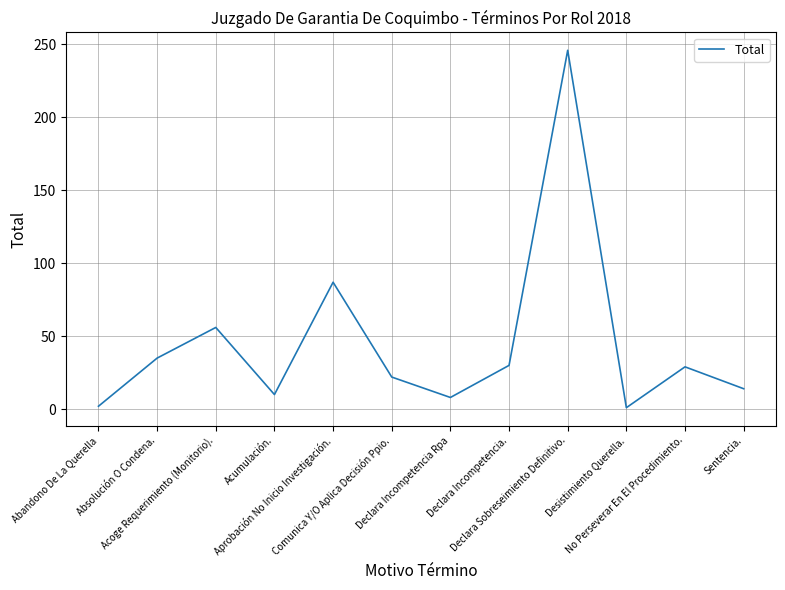

The chart shows a value of 58 at Absolución O Condena.. True or false?

False